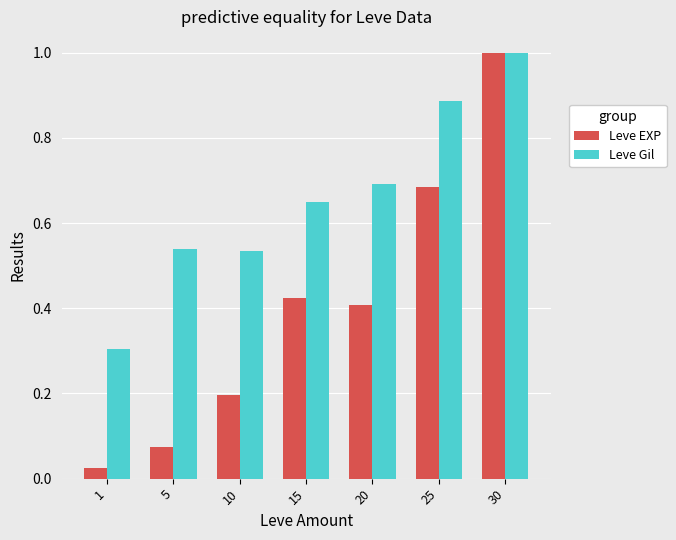

What is the maximum value for Leve EXP?

1.0